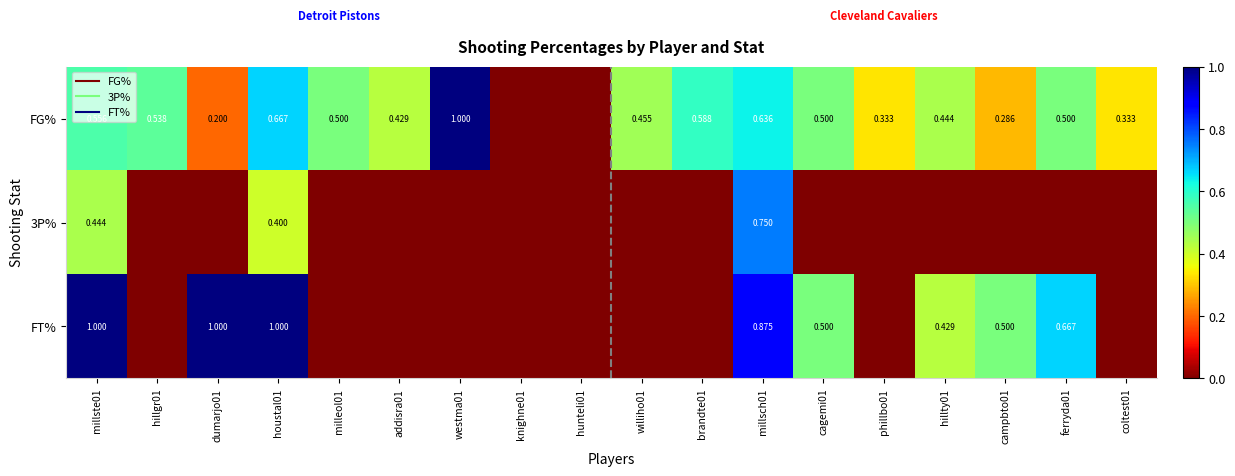

At milleol01, list the series in order from smallest to largest.

3P%, FT%, FG%